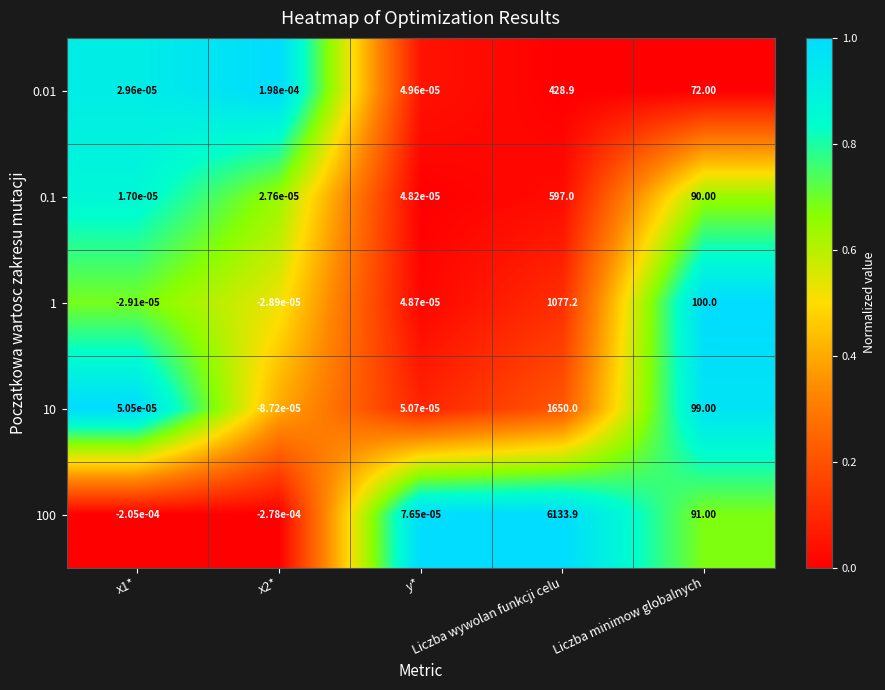

How many data points in 10 are above 0?

4